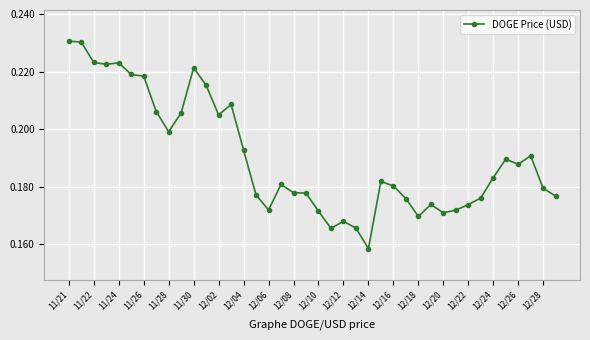

What is the difference between the maximum and minimum values?

0.1